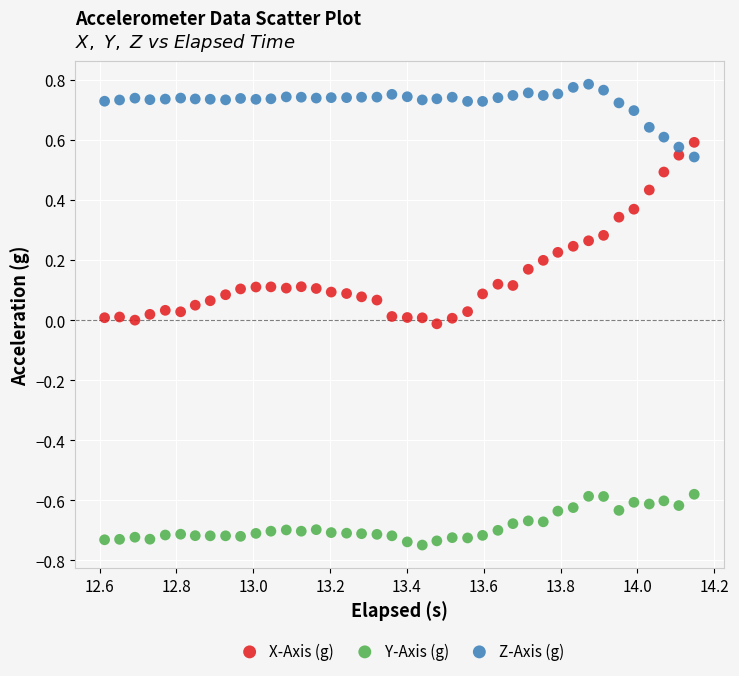

Which series contains the lowest Y value?

Y-Axis (g)